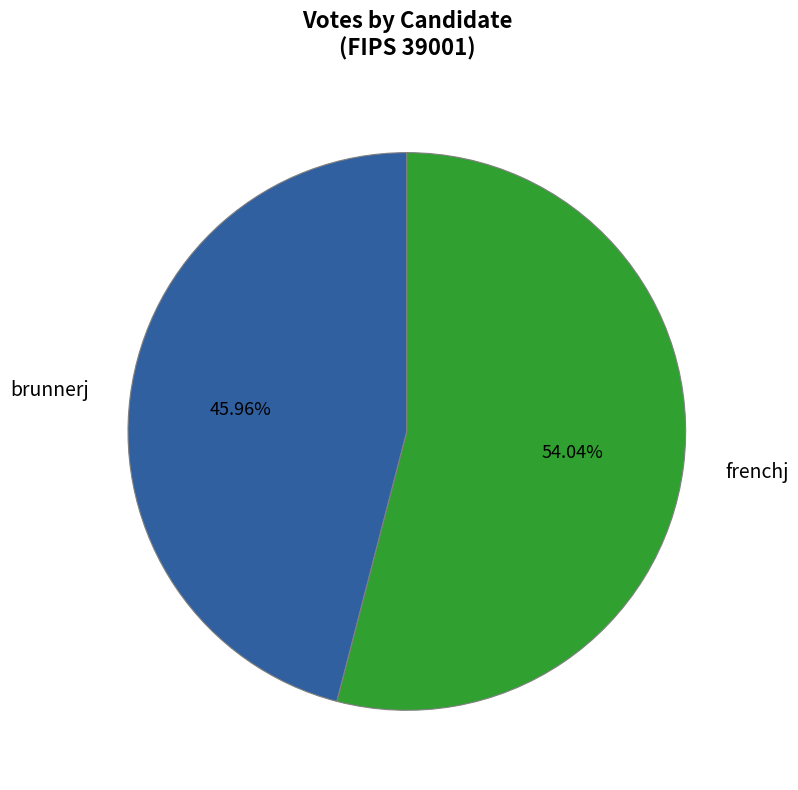

How many slices are in this pie chart?

2